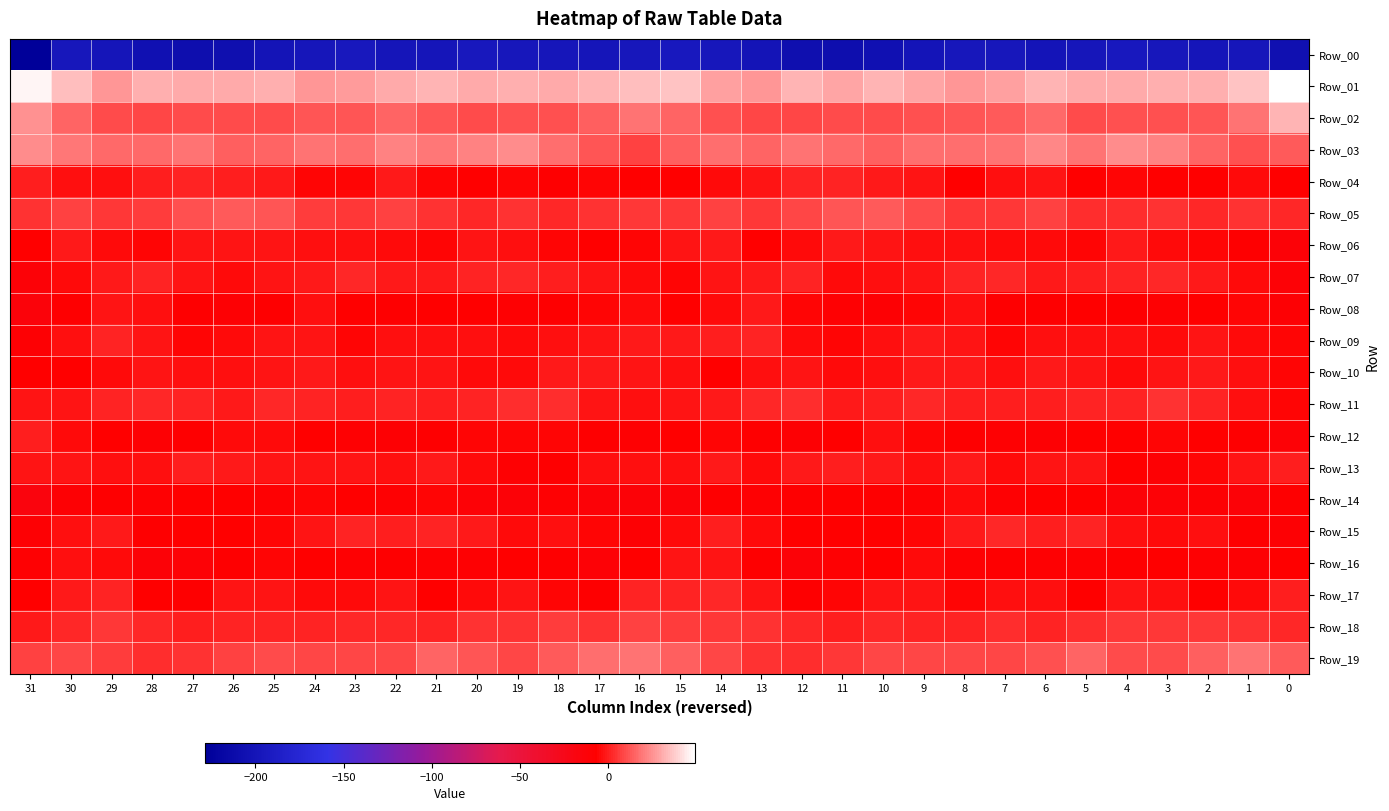

List the series in order of their peak value, lowest first.

Row_00, Row_14, Row_16, Row_08, Row_06, Row_10, Row_12, Row_13, Row_04, Row_09, Row_15, Row_17, Row_07, Row_11, Row_18, Row_05, Row_19, Row_03, Row_02, Row_01